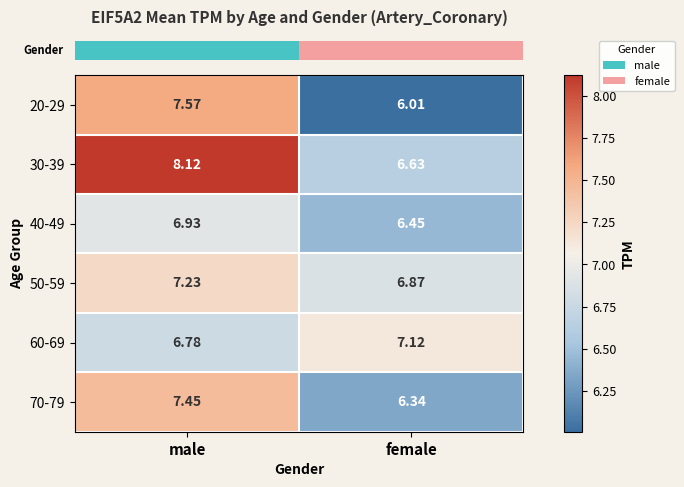

Is the value of 60-69 at male greater than the value of 70-79 at male?

No